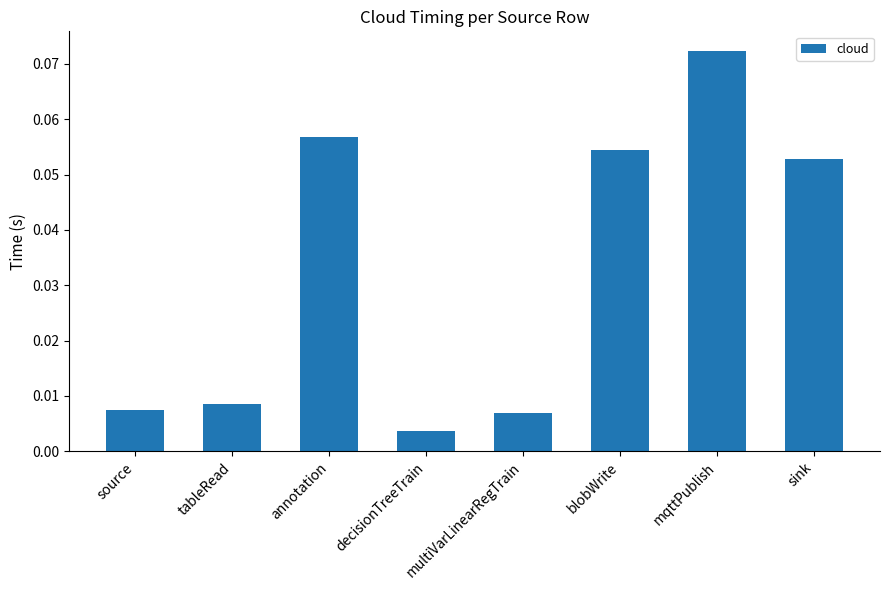

What is the sum of all values?

0.3